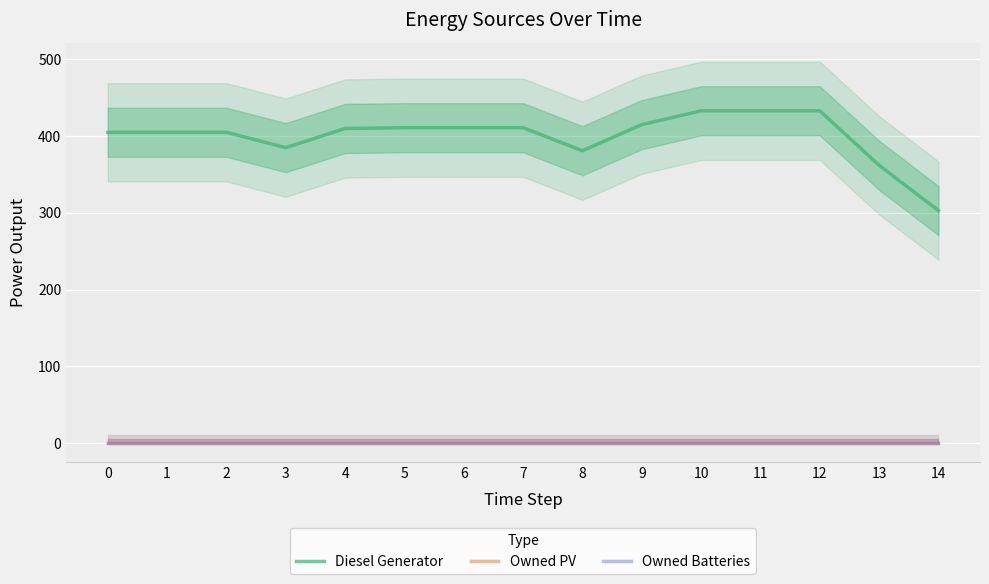

The value of Owned PV at 12 is 0. True or false?

True